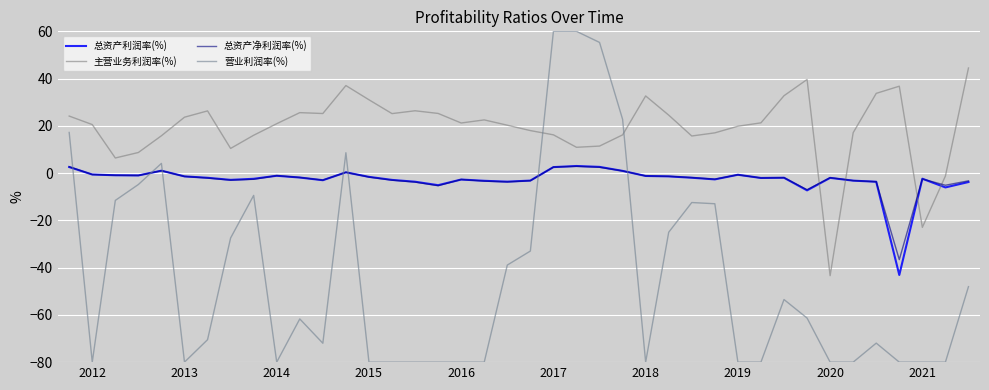

Reading left to right, transcribe all the data shown in this chart.

总资产利润率(%): 2.6	-0.6	-0.9	-1.0	1.0	-1.4	-2.0	-2.9	-2.4	-1.1	-1.9	-3.0	0.3	-1.6	-2.9	-3.6	-5.1	-2.7	-3.3	-3.6	-3.2	2.5	3.0	2.6	0.9	-1.2	-1.4	-2.0	-2.7	-0.7	-2.1	-2.0	-7.3	-2.0	-3.2	-3.7	-43.1	-2.4	-6.1	-3.8
主营业务利润率(%): 24.1	20.5	6.4	8.7	15.8	23.7	26.3	10.4	16.0	20.9	25.6	25.2	37.1	31.0	25.2	26.4	25.3	21.2	22.5	20.3	18.0	16.2	10.9	11.4	16.2	32.7	24.5	15.7	17.0	19.8	21.3	32.8	39.6	-43.4	17.1	33.7	36.8	-23.0	-1.2	44.5
总资产净利润率(%): 2.7	-0.6	-0.9	-1.0	1.0	-1.4	-2.1	-3.0	-2.6	-1.1	-1.9	-3.0	0.3	-1.7	-3.0	-3.8	-5.3	-2.7	-3.4	-3.7	-3.2	2.5	2.9	2.5	0.9	-1.2	-1.4	-1.9	-2.6	-0.7	-2.1	-1.9	-7.0	-1.9	-3.2	-3.7	-36.6	-2.5	-5.1	-3.3
营业利润率(%): 17.2	-80.0	-11.6	-4.8	4.1	-80.0	-70.5	-27.5	-9.4	-80.0	-61.7	-72.0	8.6	-80.0	-80.0	-80.0	-80.0	-80.0	-80.0	-38.9	-33.0	60.0	60.0	55.3	22.8	-80.0	-25.0	-12.5	-13.0	-80.0	-80.0	-53.5	-61.3	-80.0	-80.0	-72.0	-80.0	-80.0	-80.0	-48.0